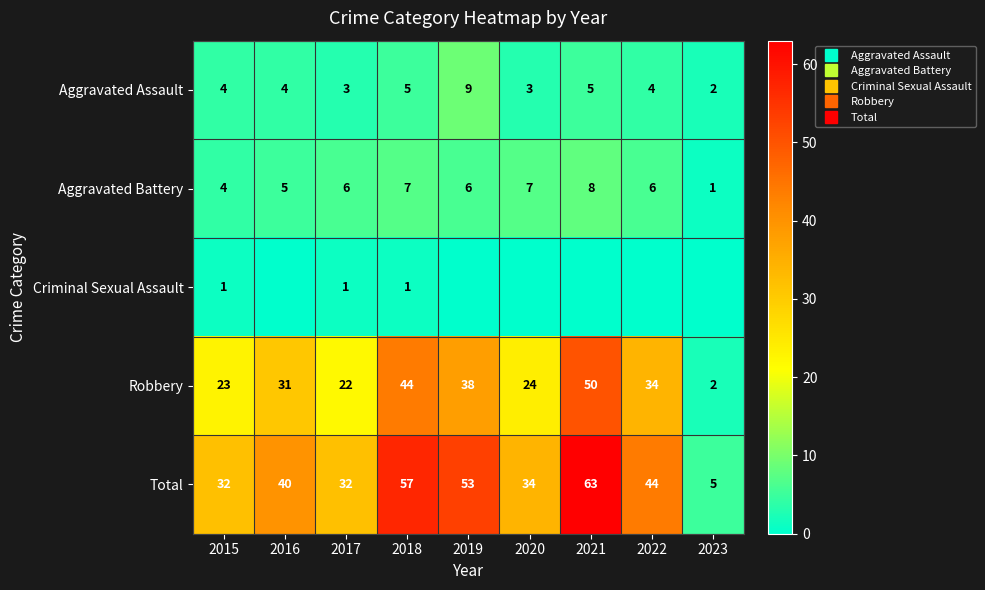

The Aggravated Battery series shows 6 at 2019. True or false?

True